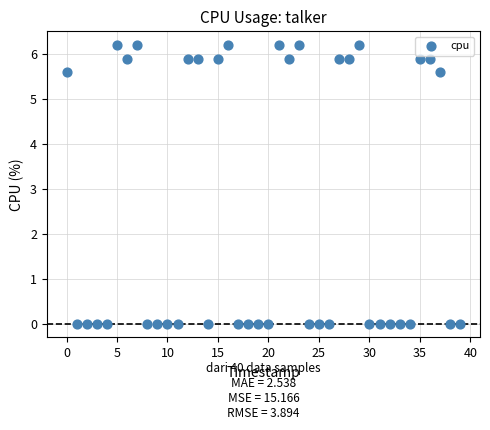

What is the range of Y values (max minus min)?

6.2